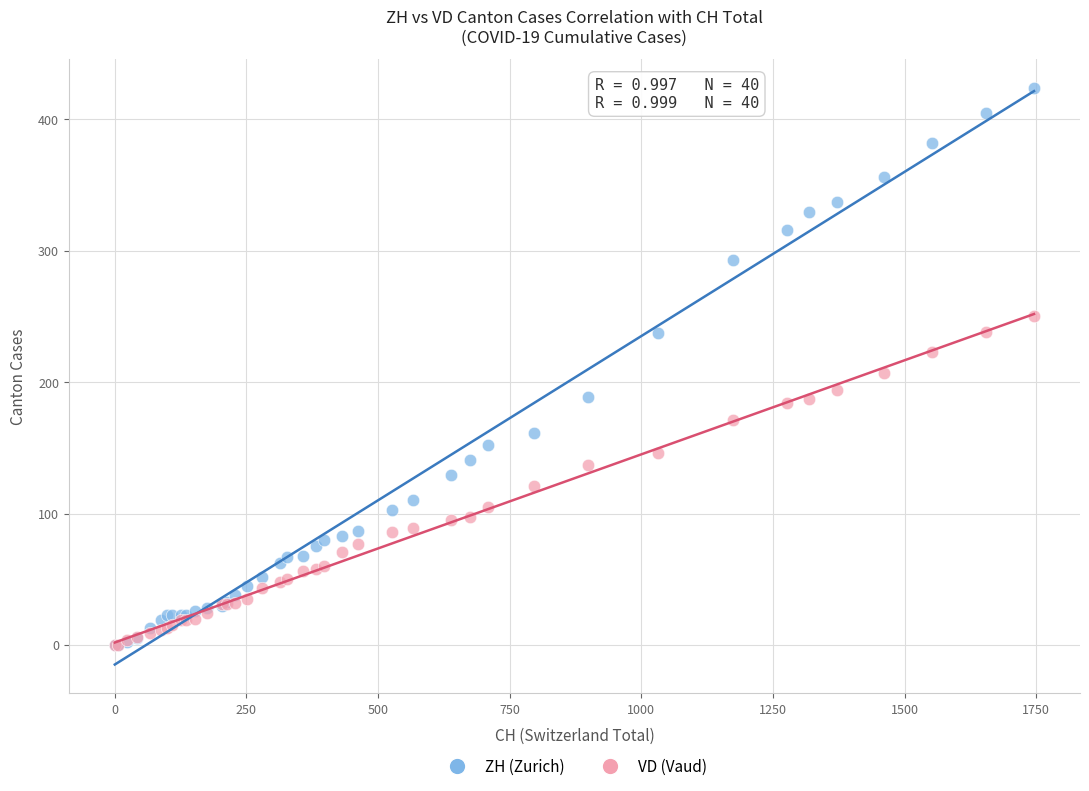

Across all series, what Y value is closest to 212?

207